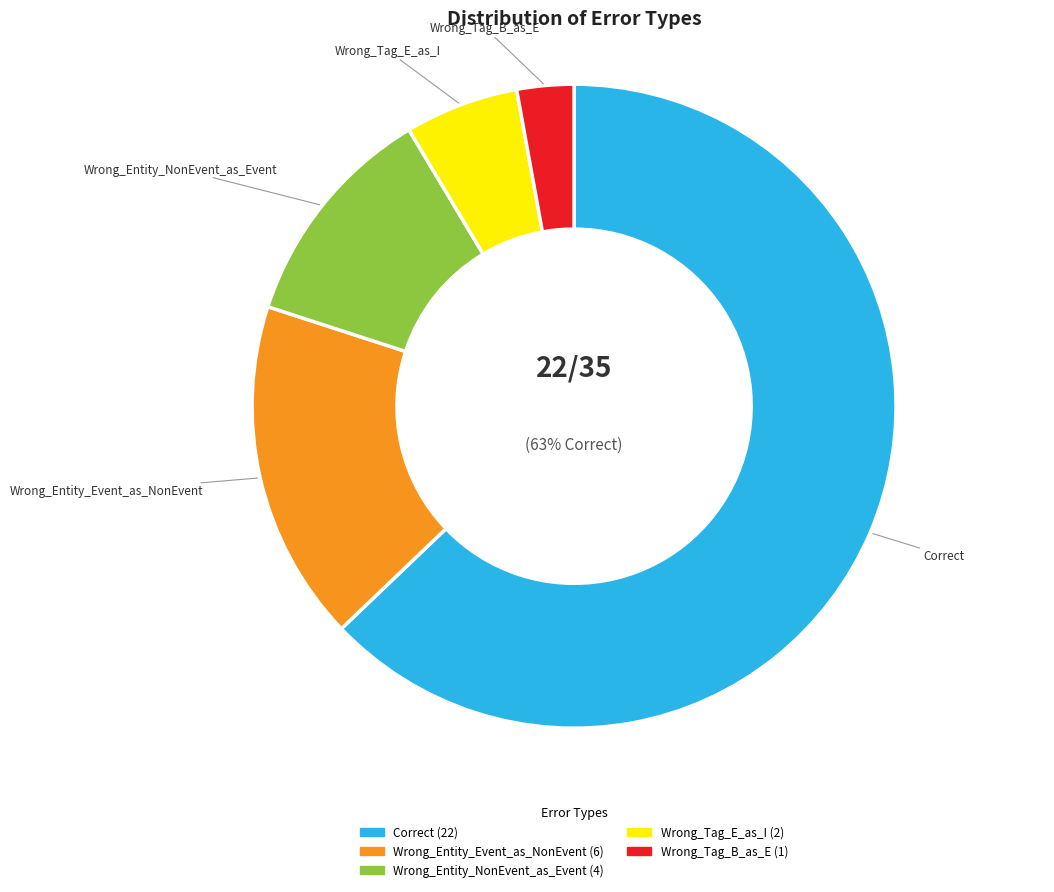

To the nearest percent, what is the difference between the Correct and Wrong_Tag_B_as_E slice percentages?

60%